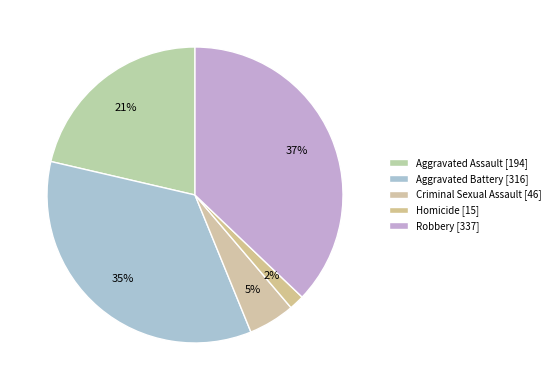

To the nearest percent, what is the difference between the largest and smallest slice percentages?

35%